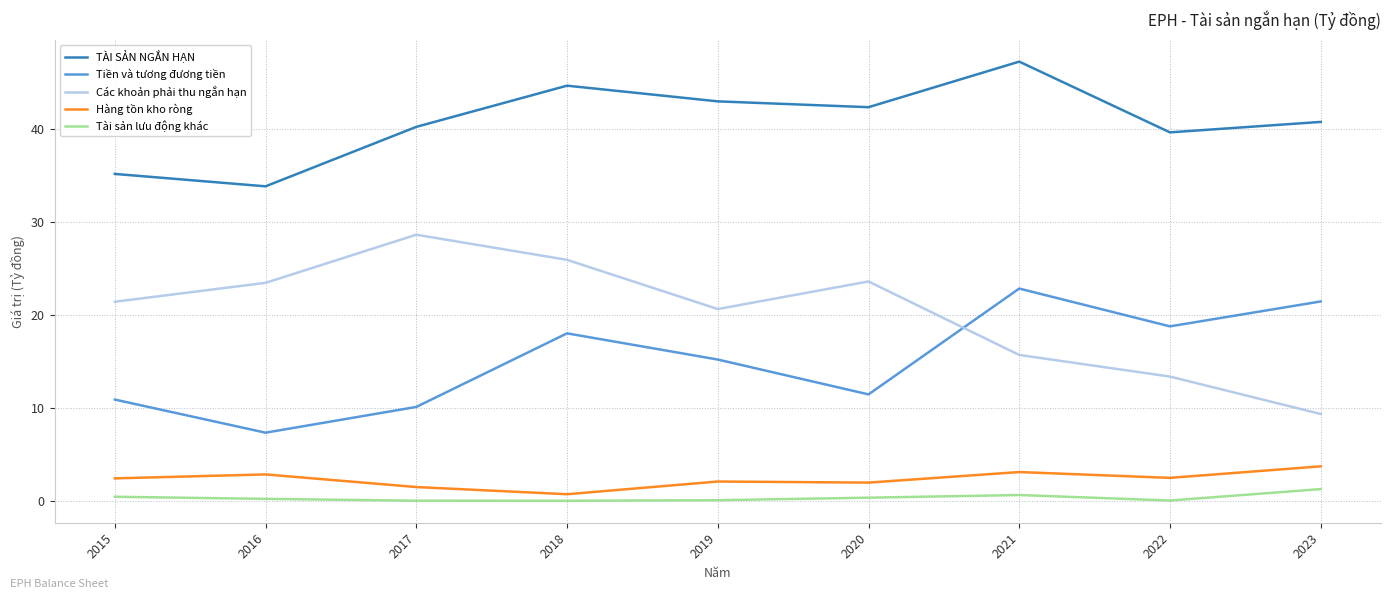

What is the difference between the second highest and second lowest values in the Tiền và tương đương tiền series?

11.4